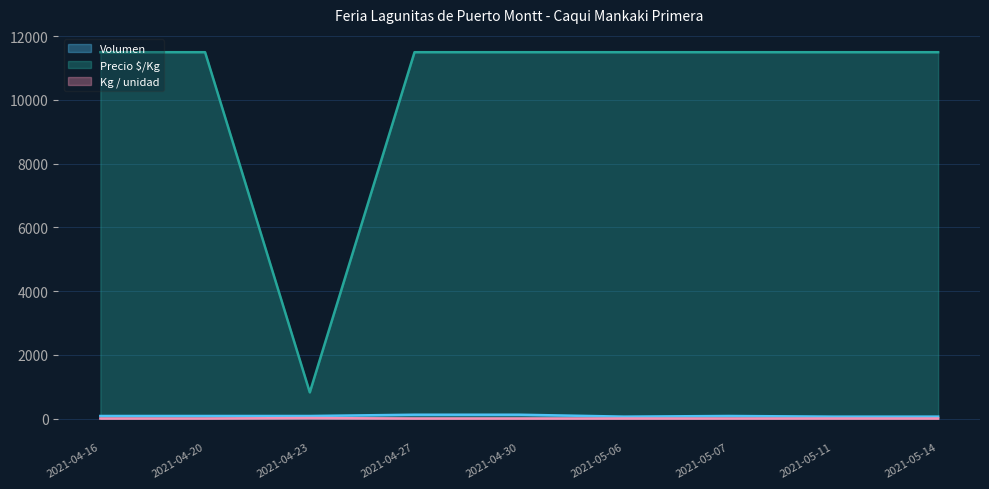

Rank the series by their maximum value, from highest to lowest.

Precio $/Kg, Volumen, Kg / unidad